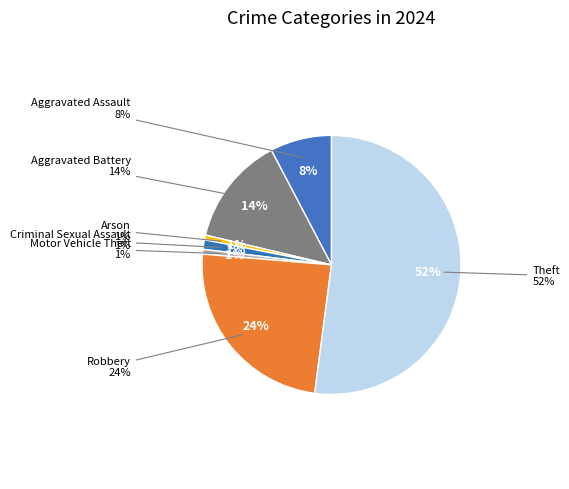

Which slice is the largest?

Theft